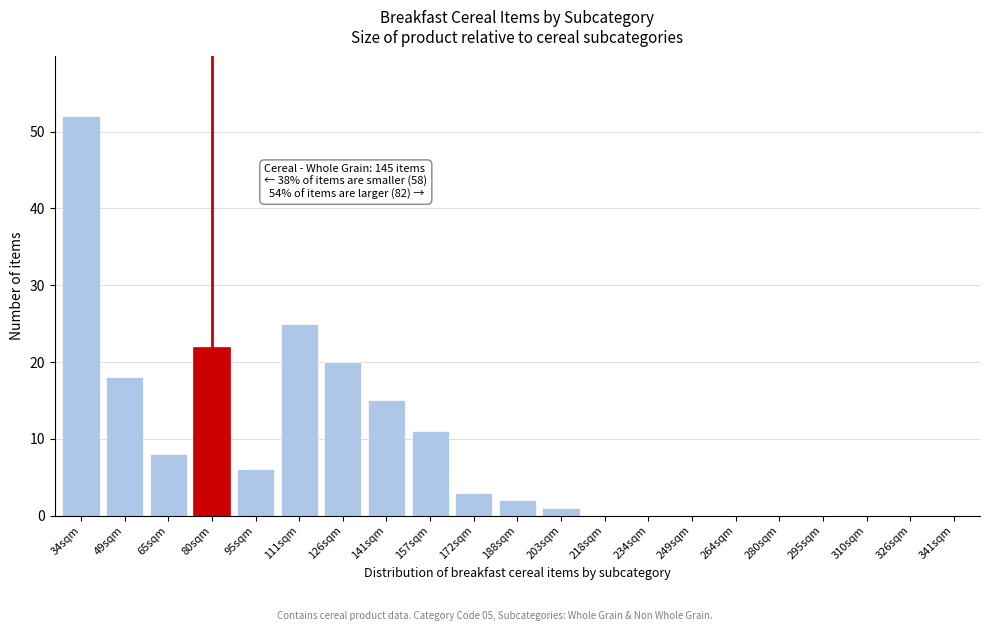

Reading left to right, list all the values displayed in this chart.

34sqm=52	49sqm=18	65sqm=8	80sqm=22	95sqm=6	111sqm=25	126sqm=20	141sqm=15	157sqm=11	172sqm=3	188sqm=2	203sqm=1	218sqm=0	234sqm=0	249sqm=0	264sqm=0	280sqm=0	295sqm=0	310sqm=0	326sqm=0	341sqm=0